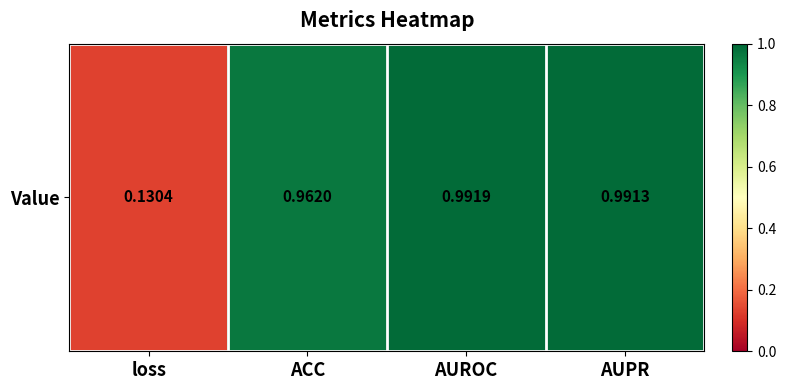

Read the value at loss.

0.1